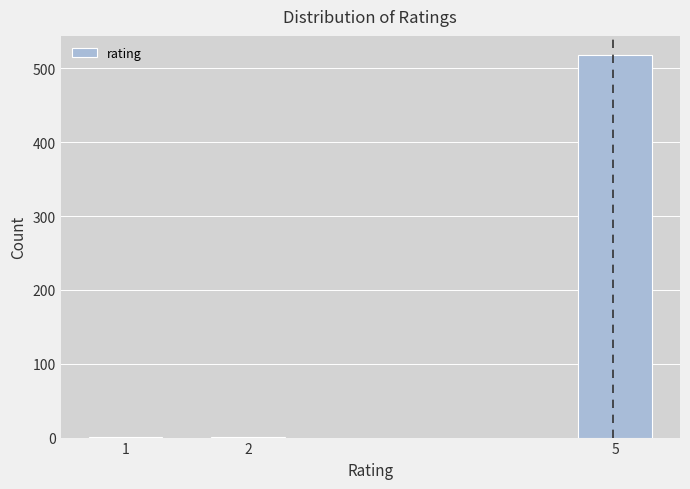

Reading right to left, list all the values displayed in this chart.

5=518	2=1	1=1